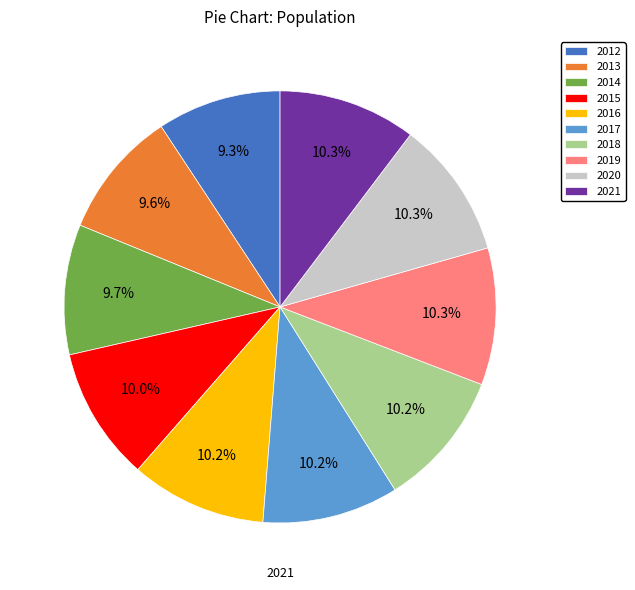

Which slice is the smallest?

2012